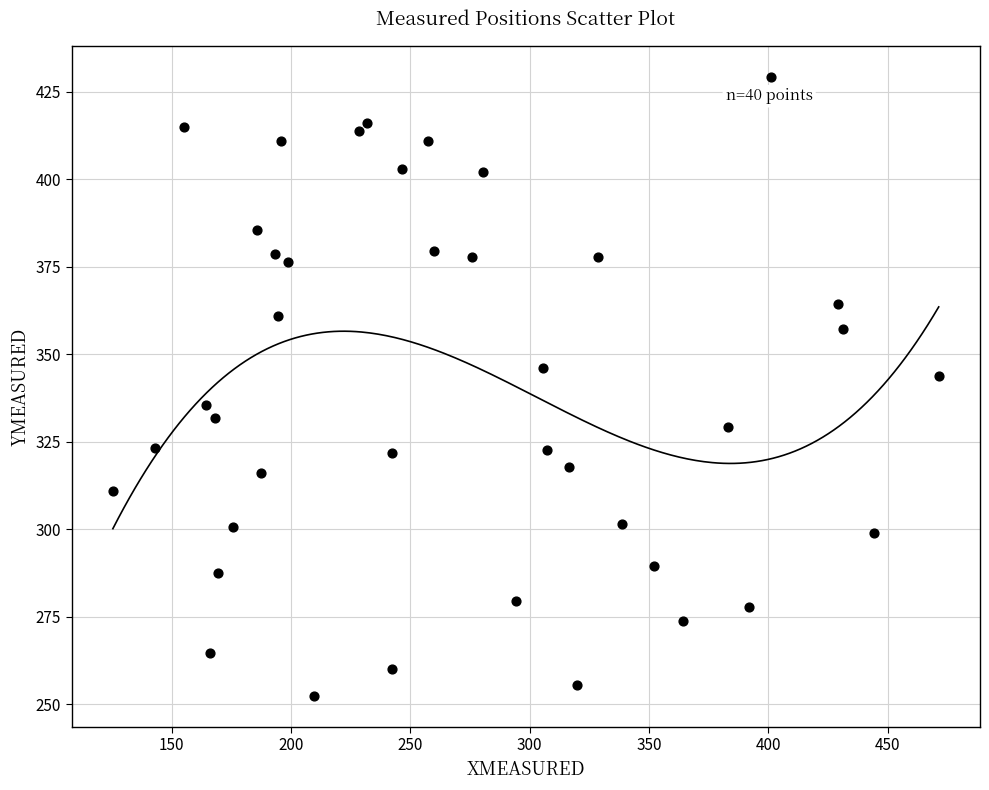

What is the range of Y values (max minus min)?

177.0